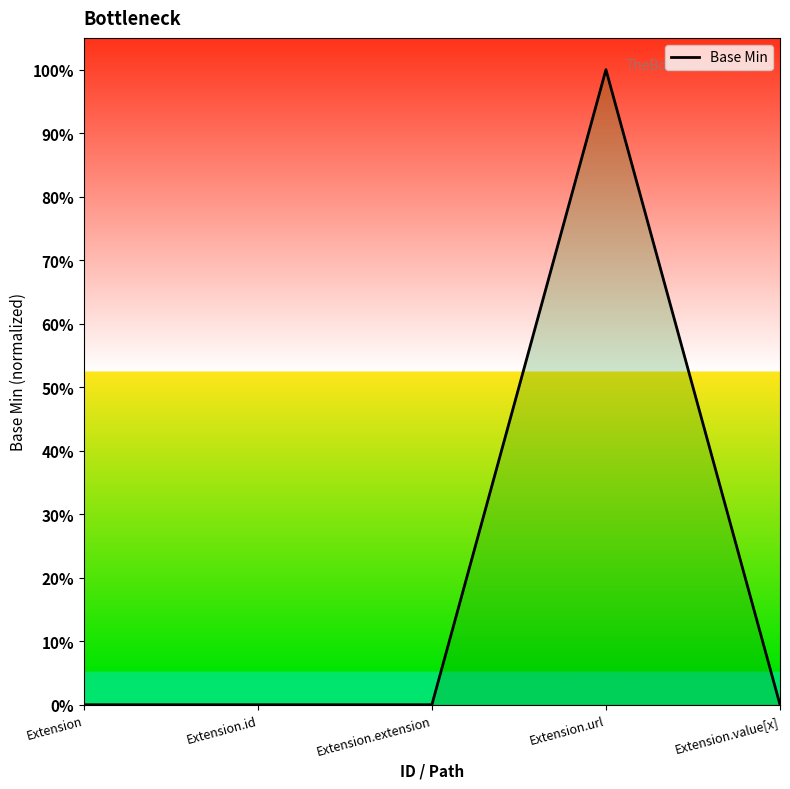

Where is the data nearest to the value 0?

Extension